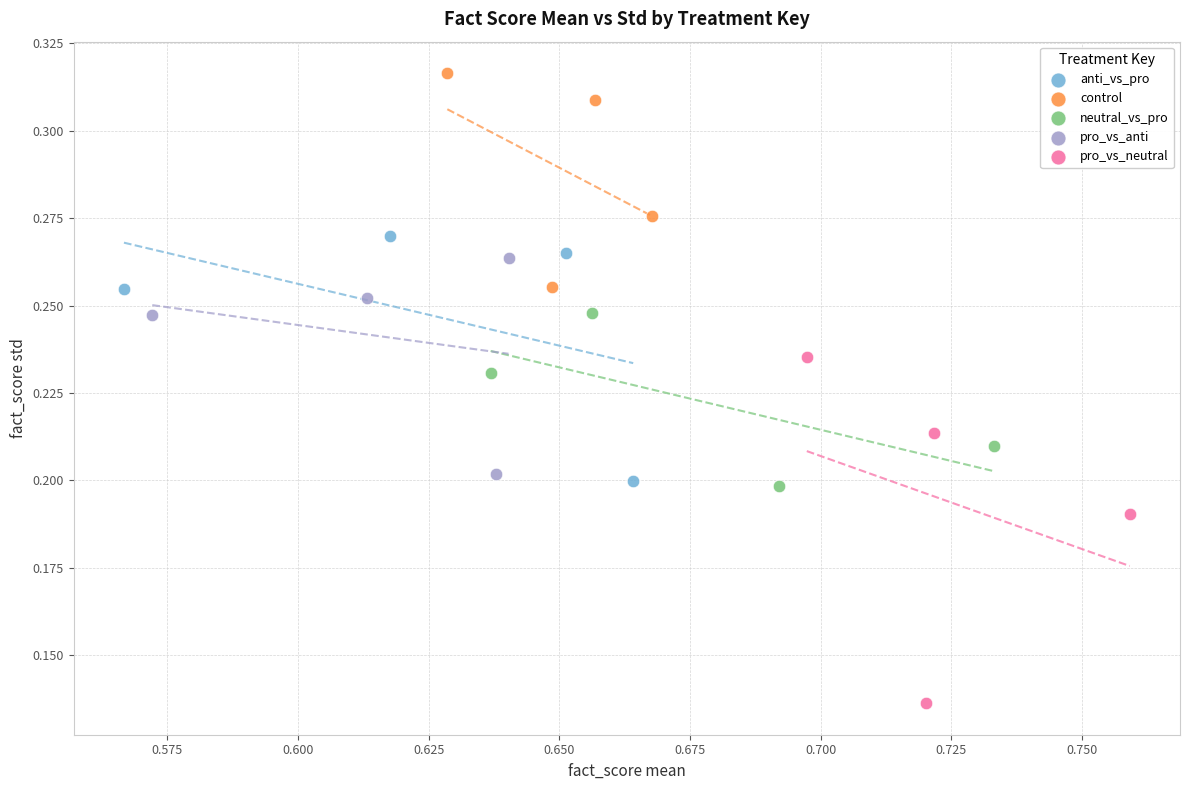

Which series reaches the minimum Y coordinate?

pro_vs_neutral